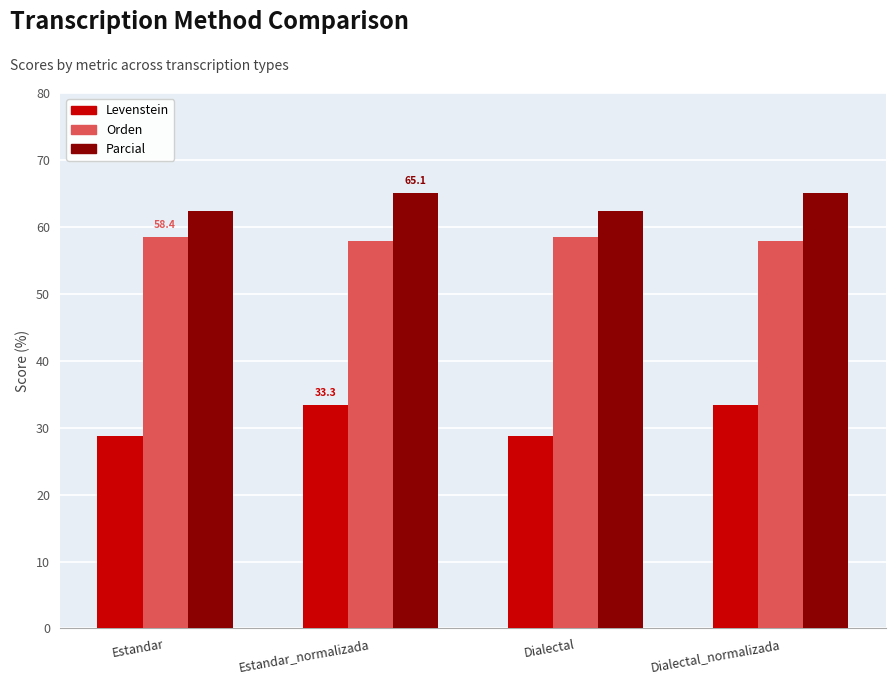

What is the value of the Parcial bar at the 2nd from the left?

65.1